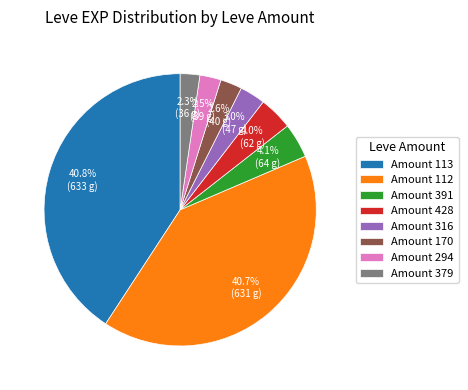

How many segments does this pie chart have?

8